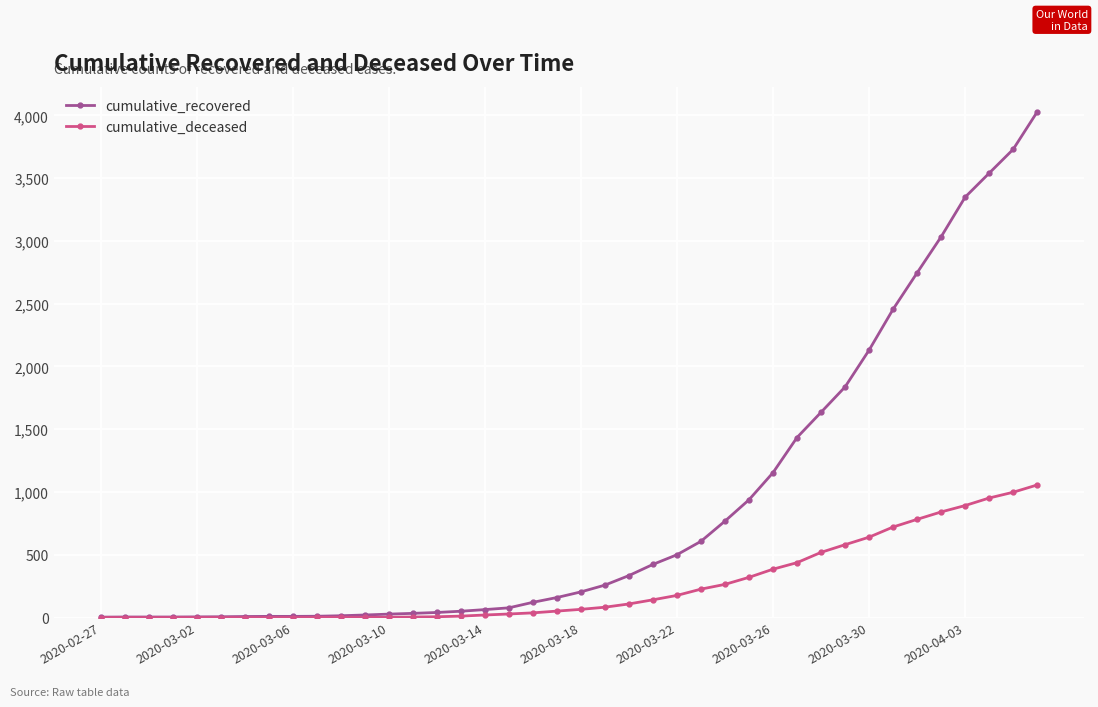

What is the average value of the cumulative_recovered series?

894